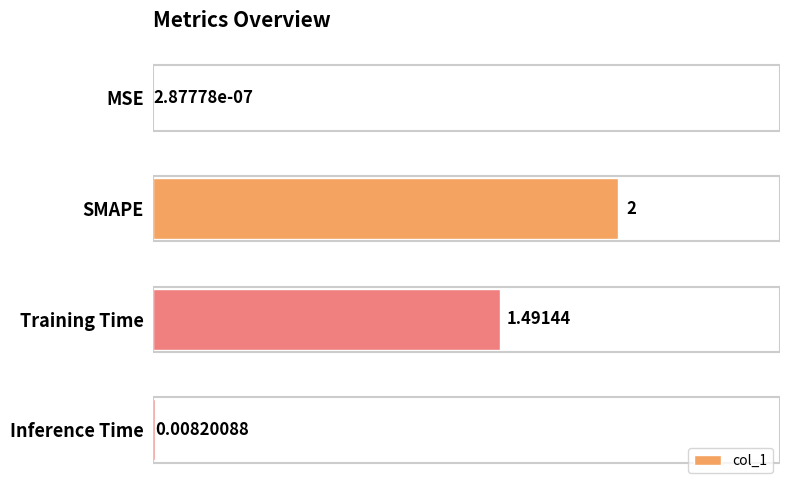

Where is the data nearest to the value 1?

Training Time